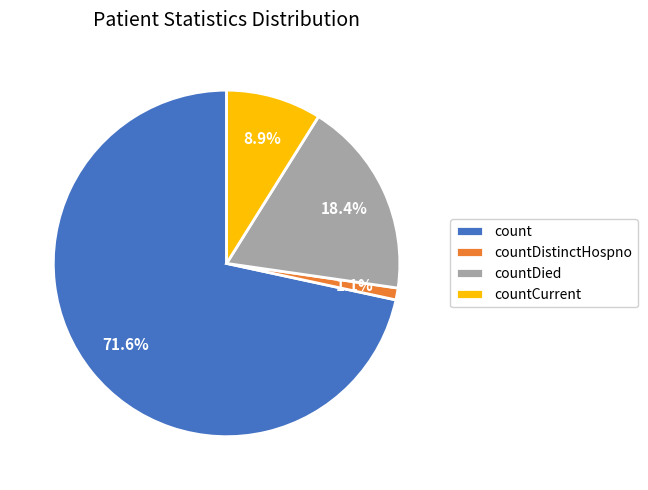

To the nearest percent, what percentage of the pie is countDistinctHospno?

1%